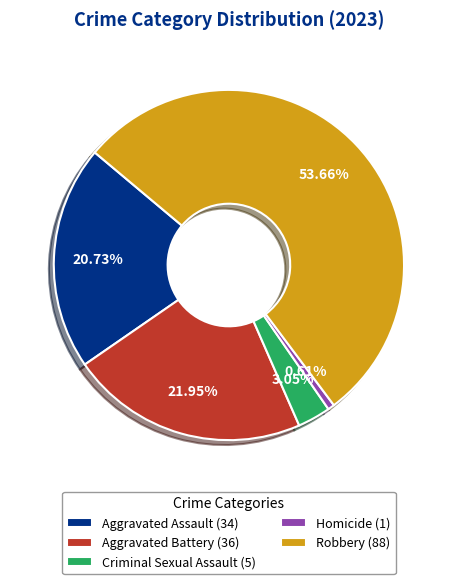

What percentage is the Homicide slice, to the nearest percent?

1%